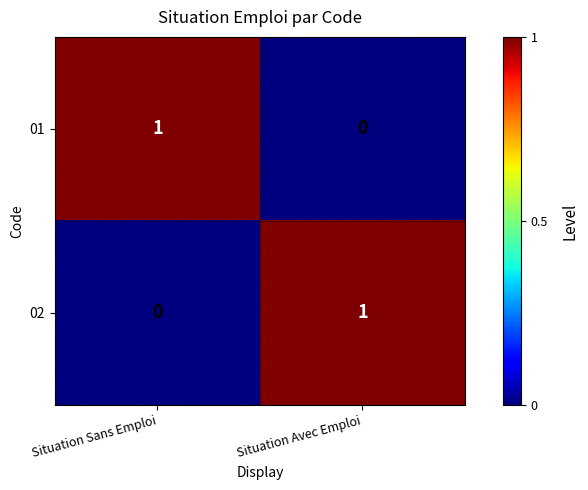

Reading right to left, extract all data points from this chart.

01: Situation Avec Emploi=0	Situation Sans Emploi=1
02: Situation Avec Emploi=1	Situation Sans Emploi=0